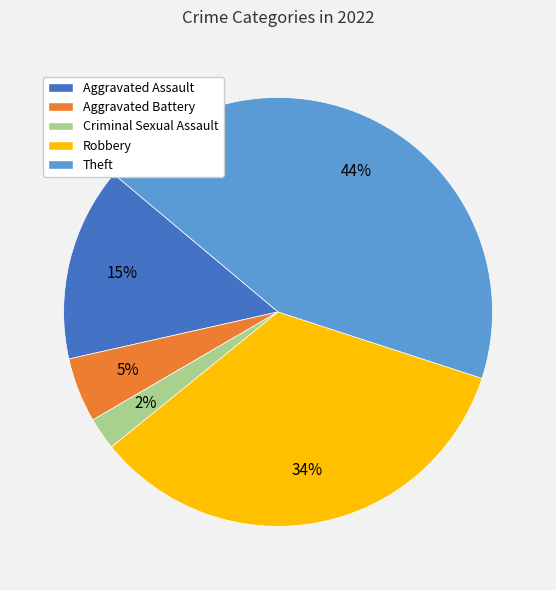

To the nearest percent, what is the combined percentage of Robbery and Aggravated Assault?

49%